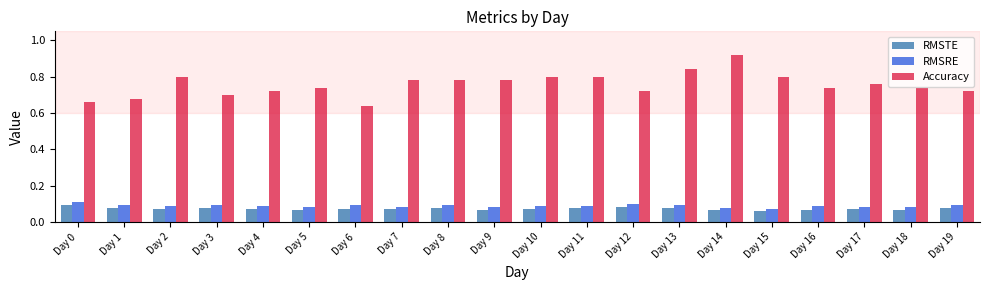

Is it true that RMSRE equals 0.1 at Day 19?

True